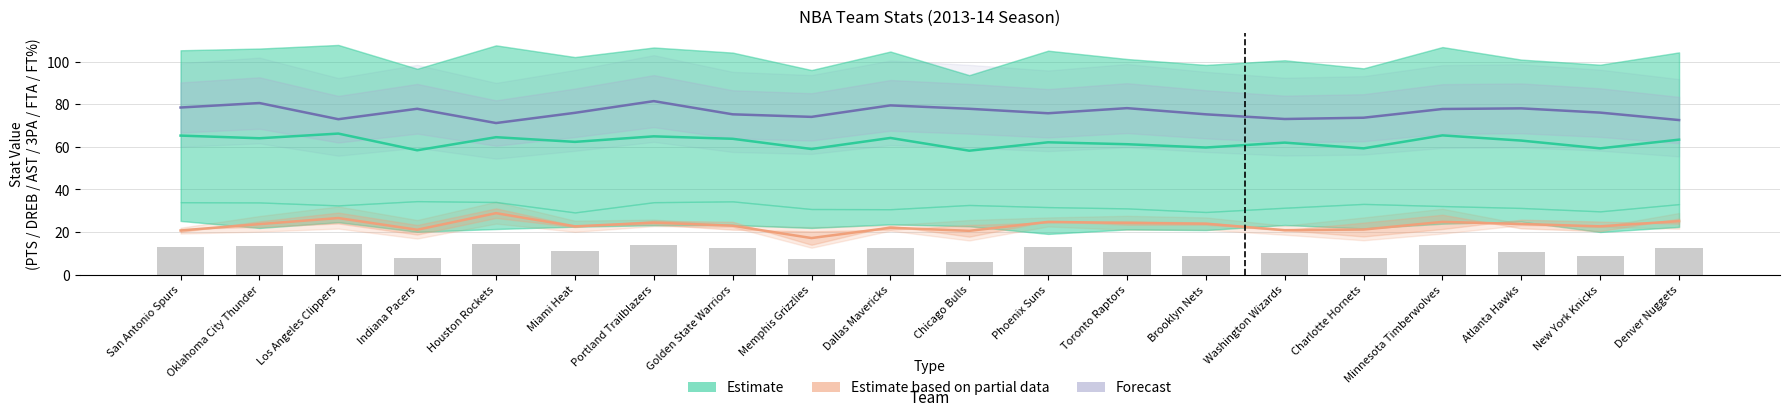

Which has a higher value, Golden State Warriors or Brooklyn Nets?

Golden State Warriors